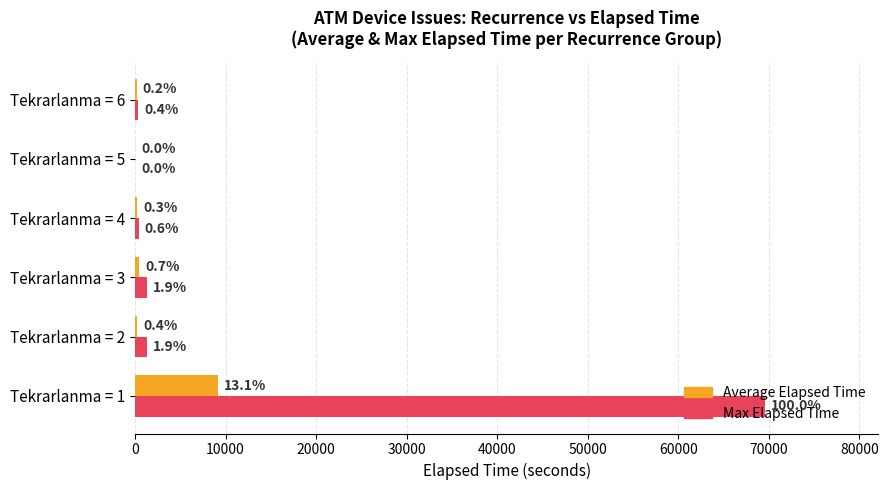

Rank the series by their maximum value, from lowest to highest.

Average Elapsed Time, Max Elapsed Time